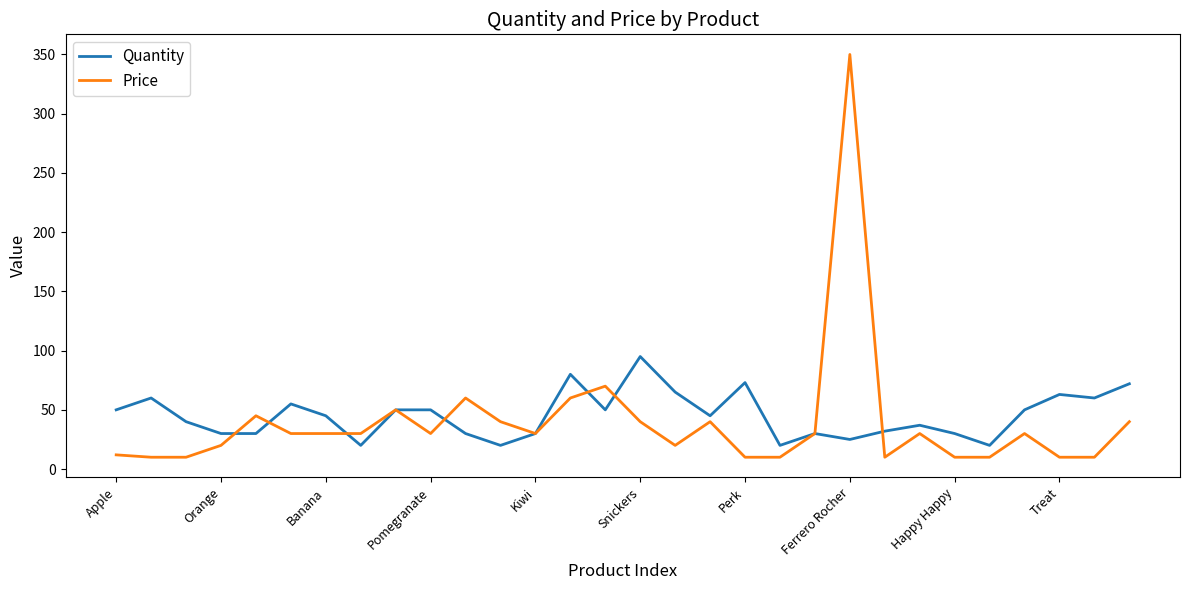

Rank the series by their maximum value, from highest to lowest.

Price, Quantity